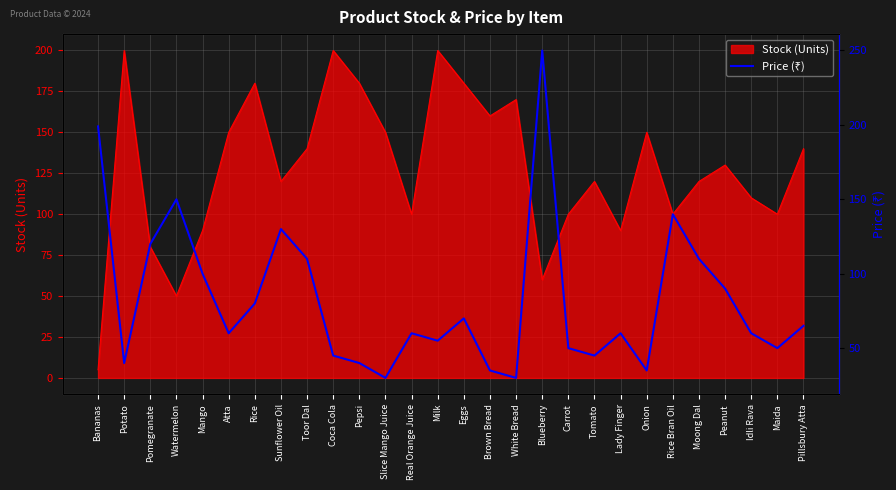

How many lines are shown in the chart?

1